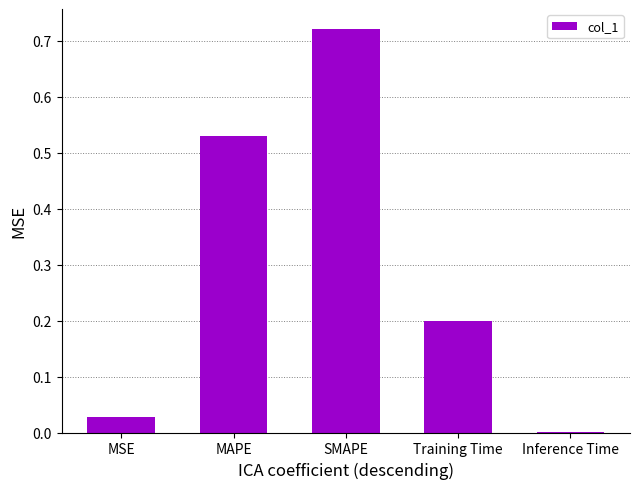

What is the sum of all values?

1.5